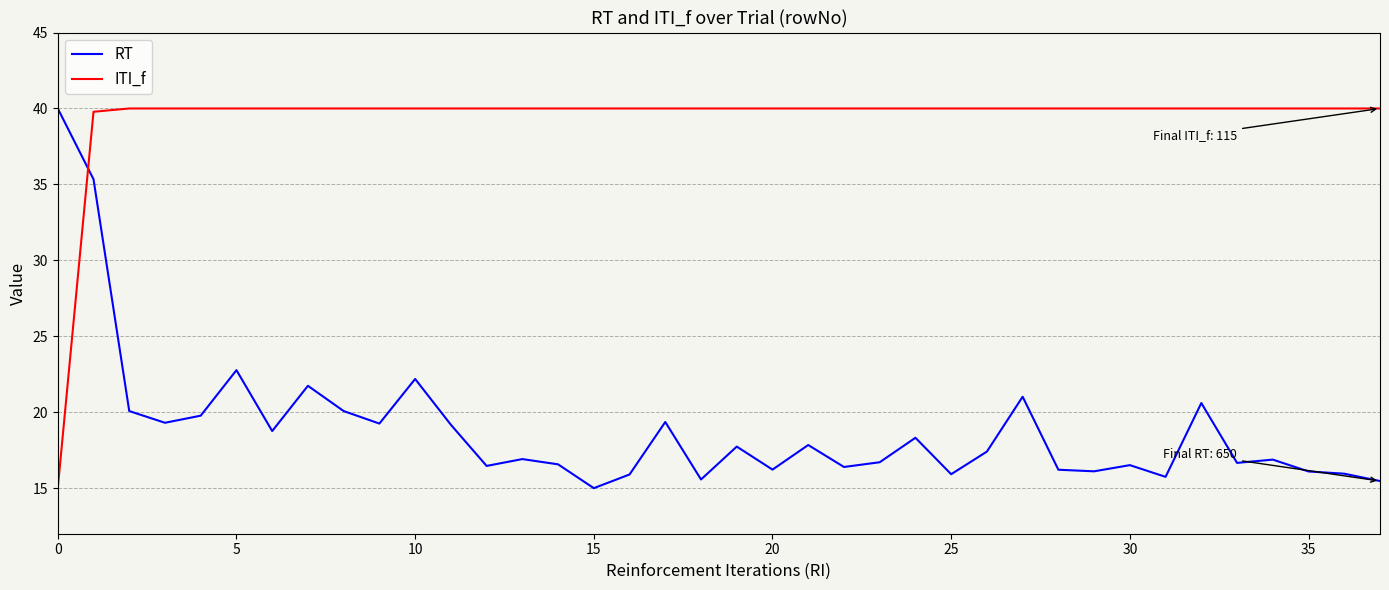

Which series has the largest total across all categories?

ITI_f